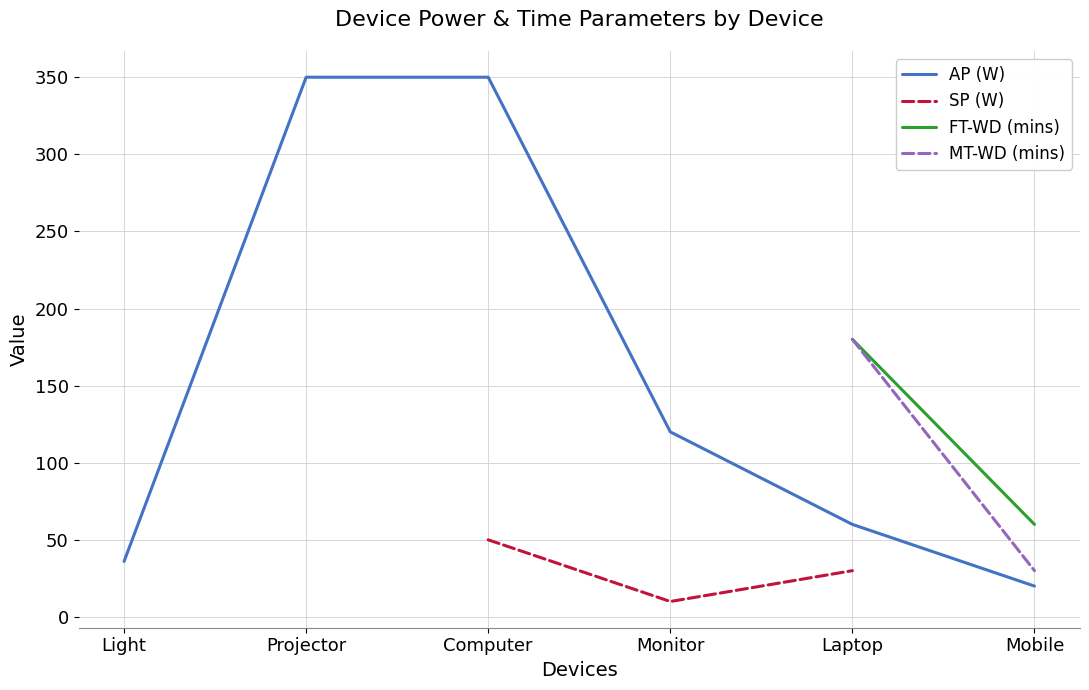

True or false: AP (W) and MT-WD (mins) intersect in this chart.

False